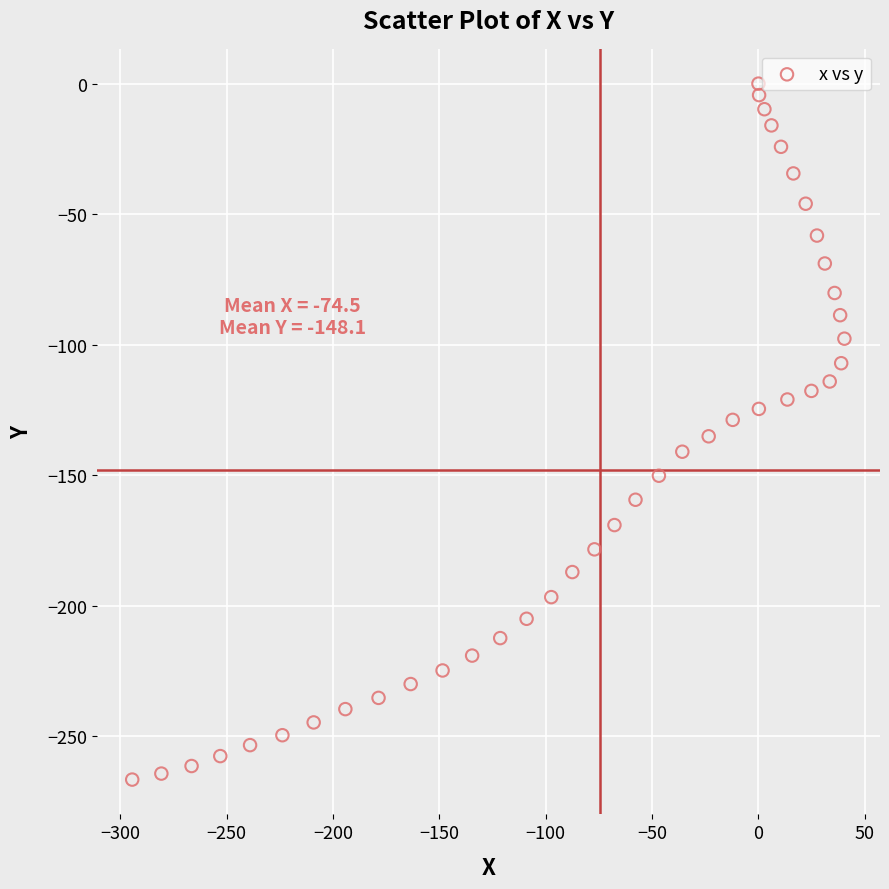

What is the range of Y values (max minus min)?

266.6